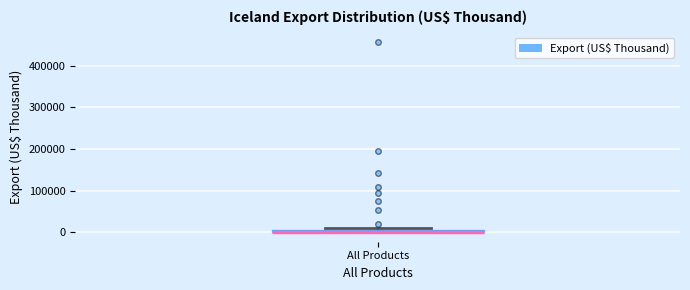

Where is the lower edge of the box for All Products on the y-axis? The values are not printed on the chart, so give them approximately, as read against the axis.

0